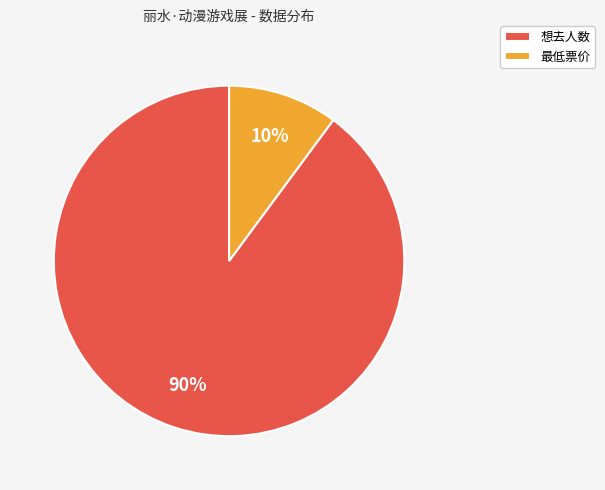

Rank the categories by value from lowest to highest.

最低票价, 想去人数